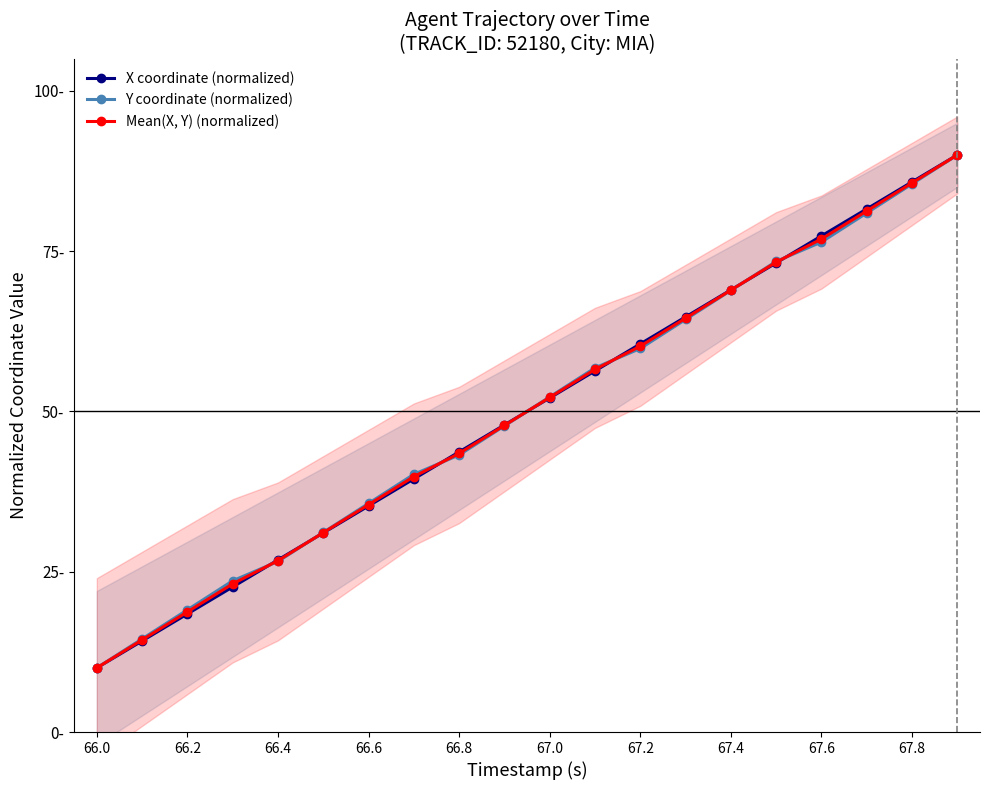

How many lines are shown in the chart?

3